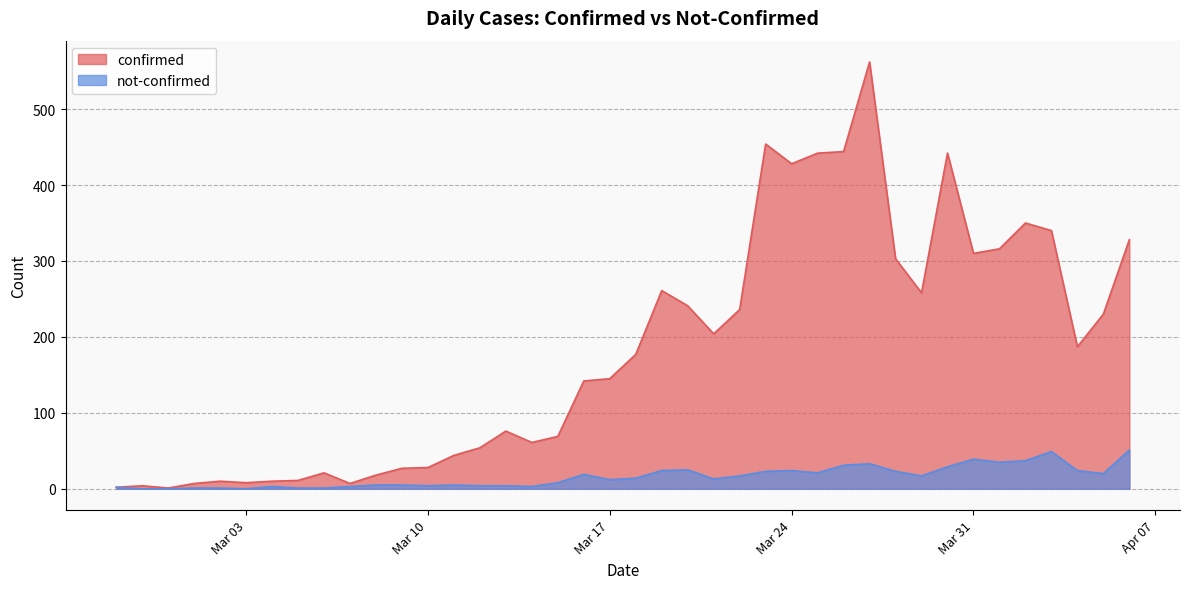

Is it true that confirmed equals 180 at 2020-03-28?

False